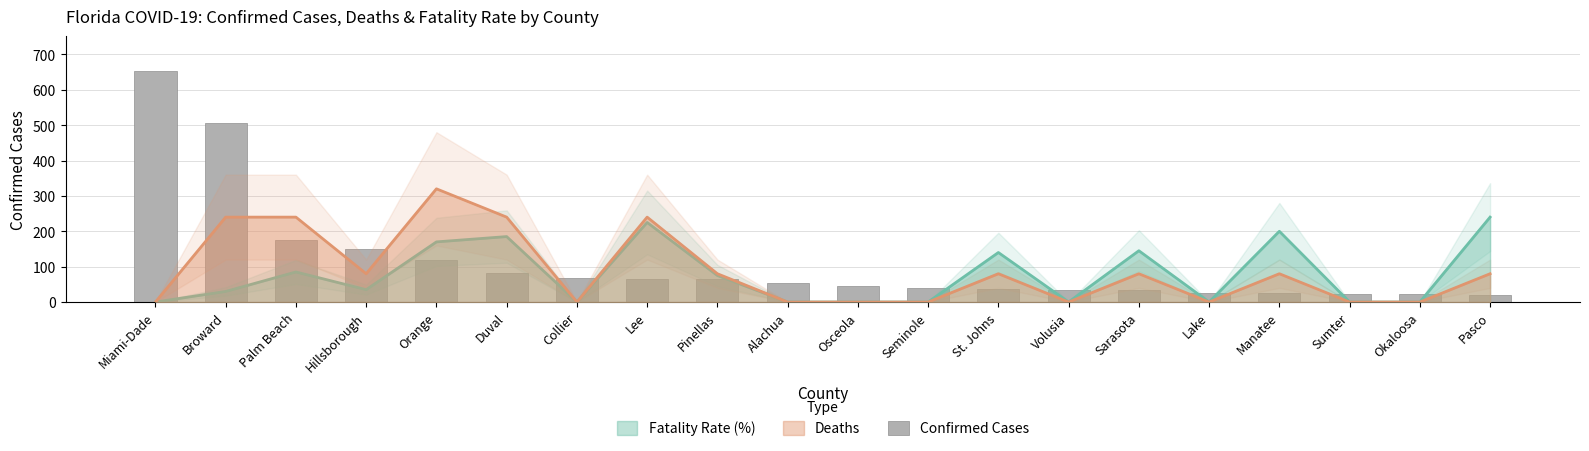

What position from the right is Okaloosa?

2